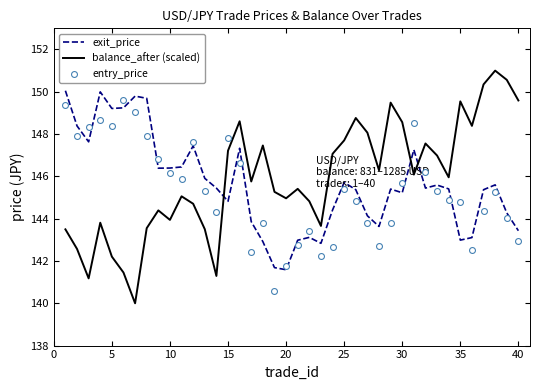

How many times do balance_after (scaled) and exit_price cross each other?

3